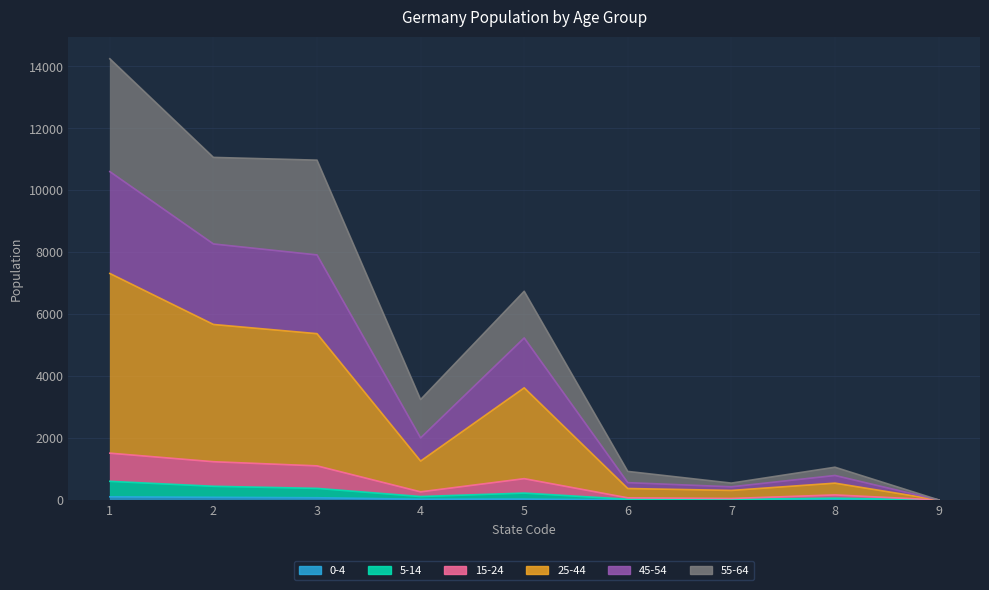

What is the difference between the 5-14 values at 6 and 2?

418